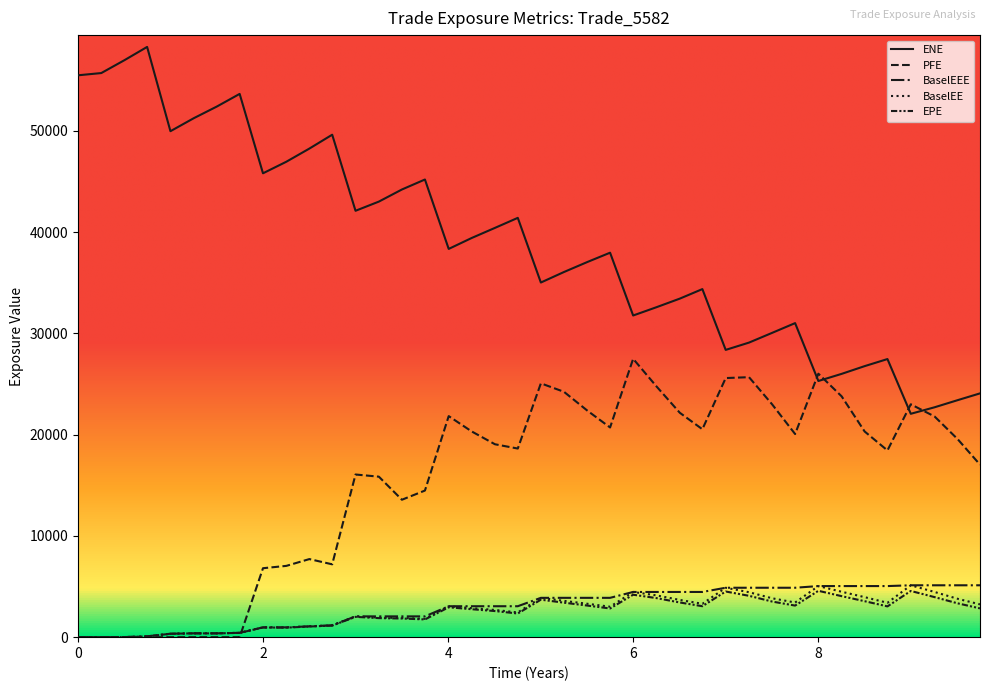

At how many categories does at least one series exceed 50724?

7